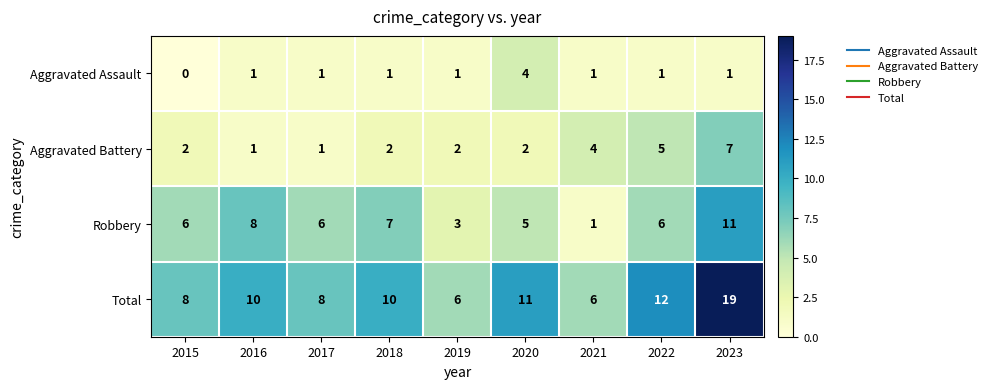

What is the difference between the maximum and minimum values in the Robbery series?

10